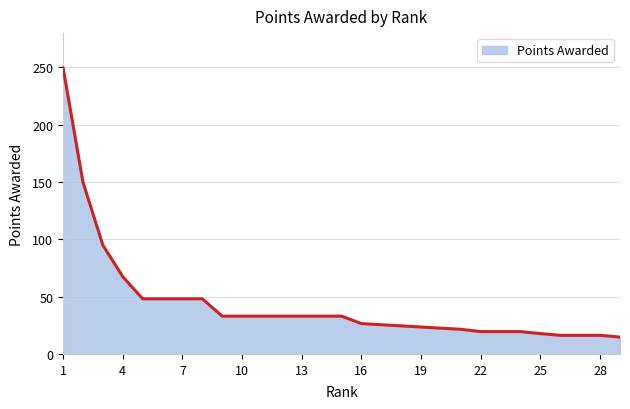

Does the chart have visible grid lines?

Yes